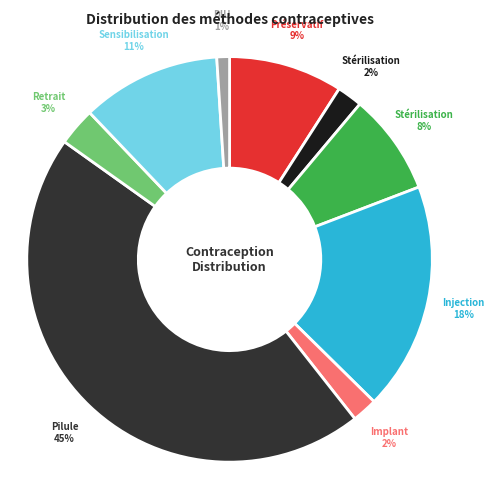

Is there a majority slice in this chart?

No